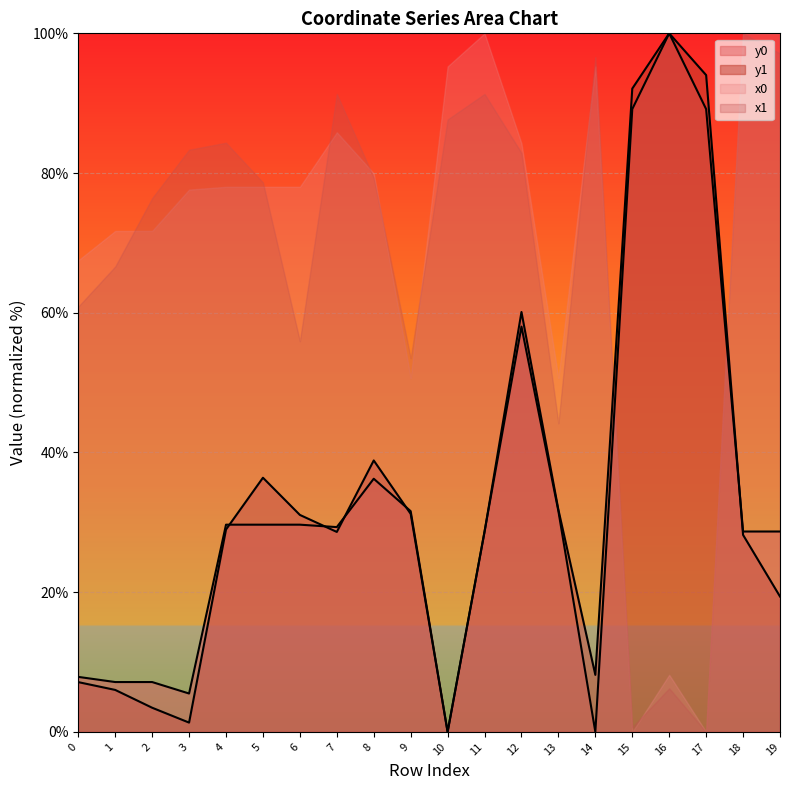

How many data points in y0 are above 29?

11